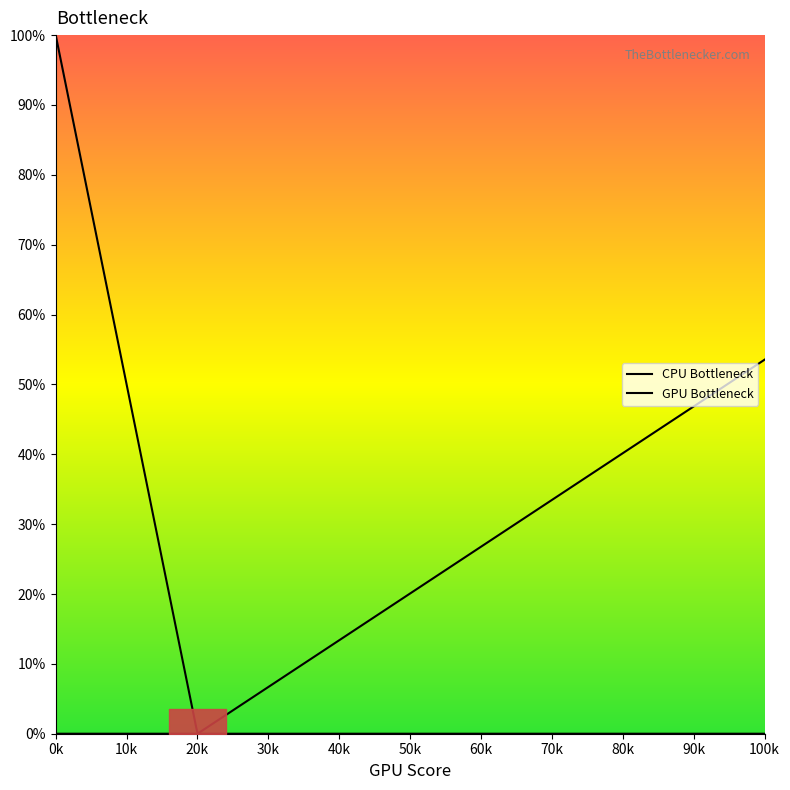

True or false: x and y cross at least once.

False